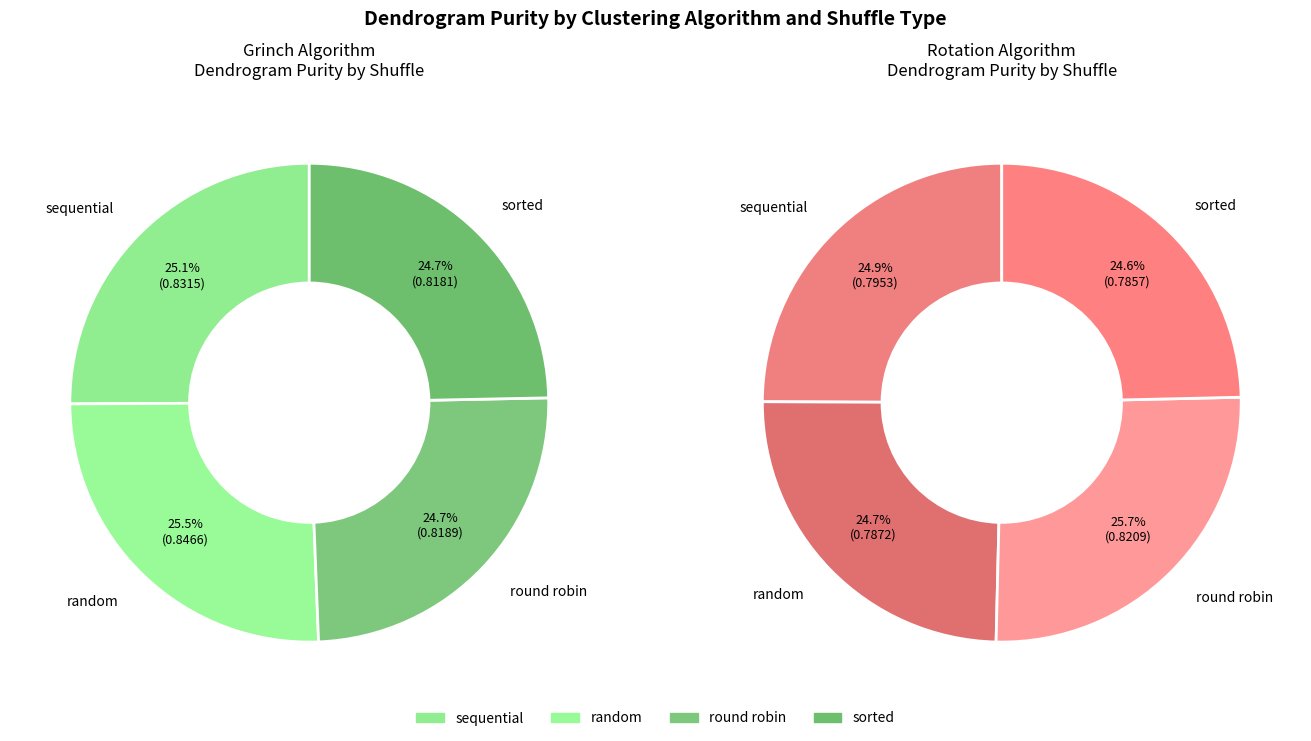

To the nearest percent, what portion does Rotation-round robin represent?

13%